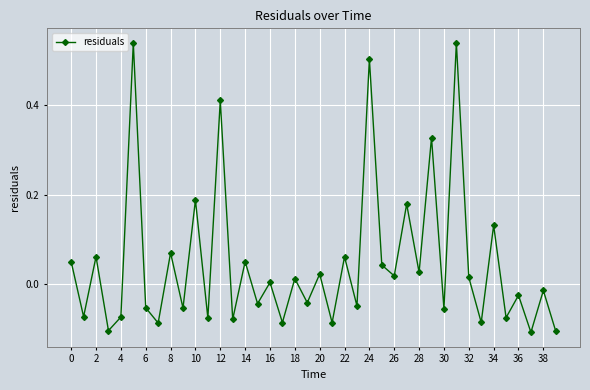

How many interior local valleys (lower than both neighbors) does the data have?

17